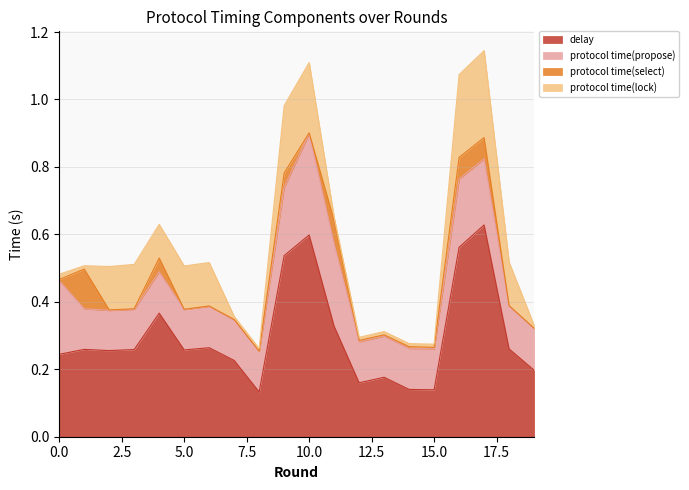

How many series are shown in this chart?

4